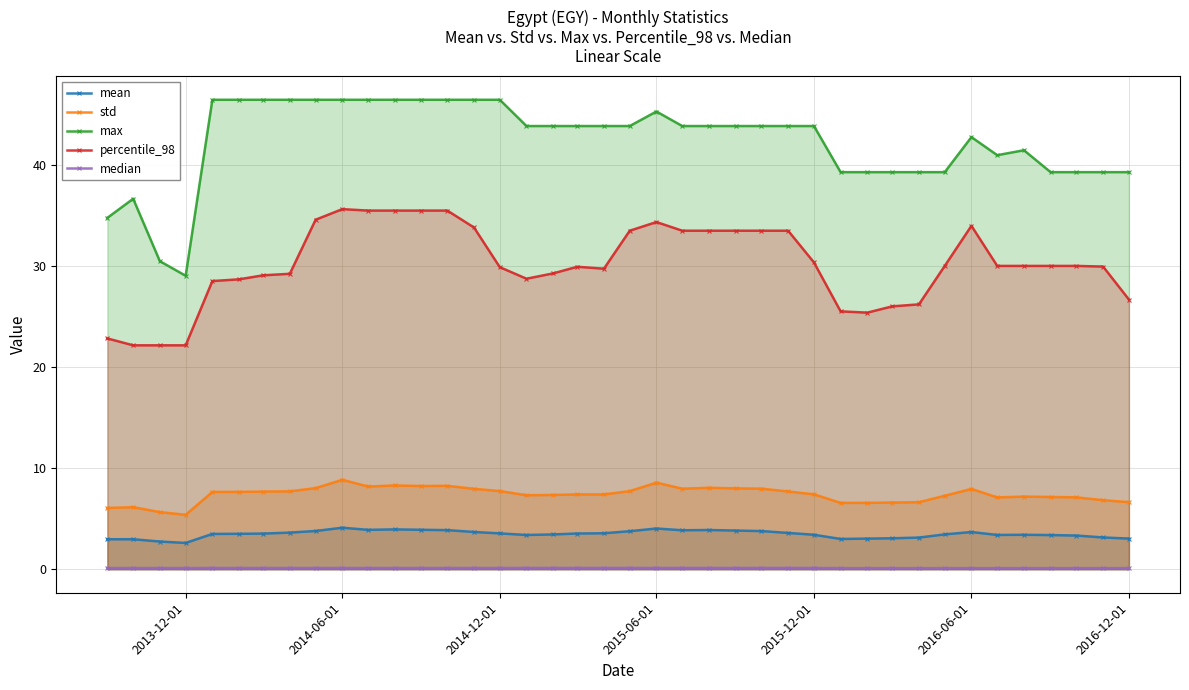

Which series has the largest total across all categories?

max